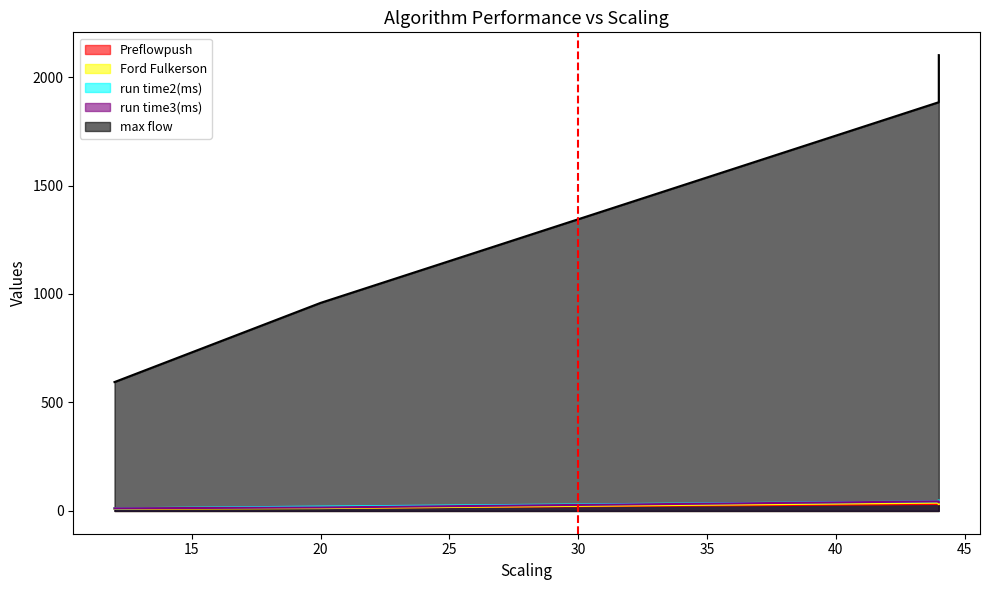

True or false: run time2(ms) and max flow intersect in this chart.

False